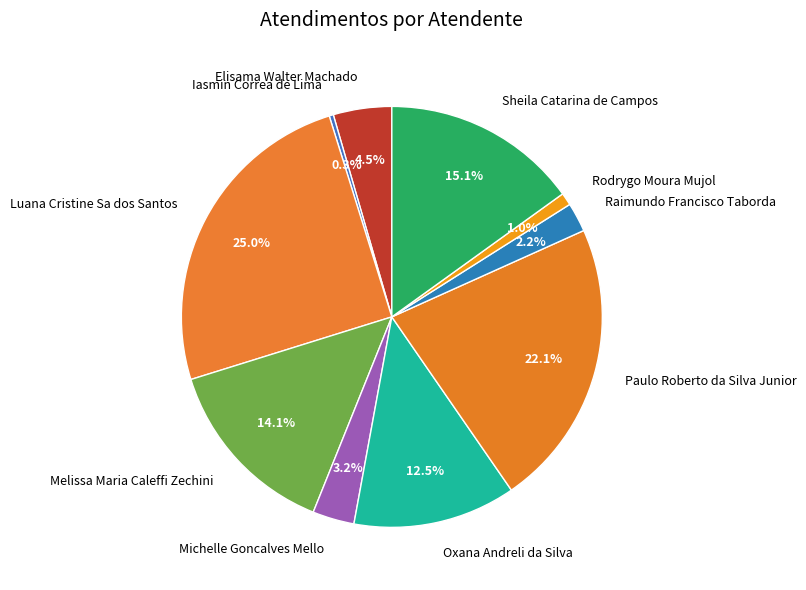

Do Elisama Walter Machado and Melissa Maria Caleffi Zechini together represent more than half of the pie?

No